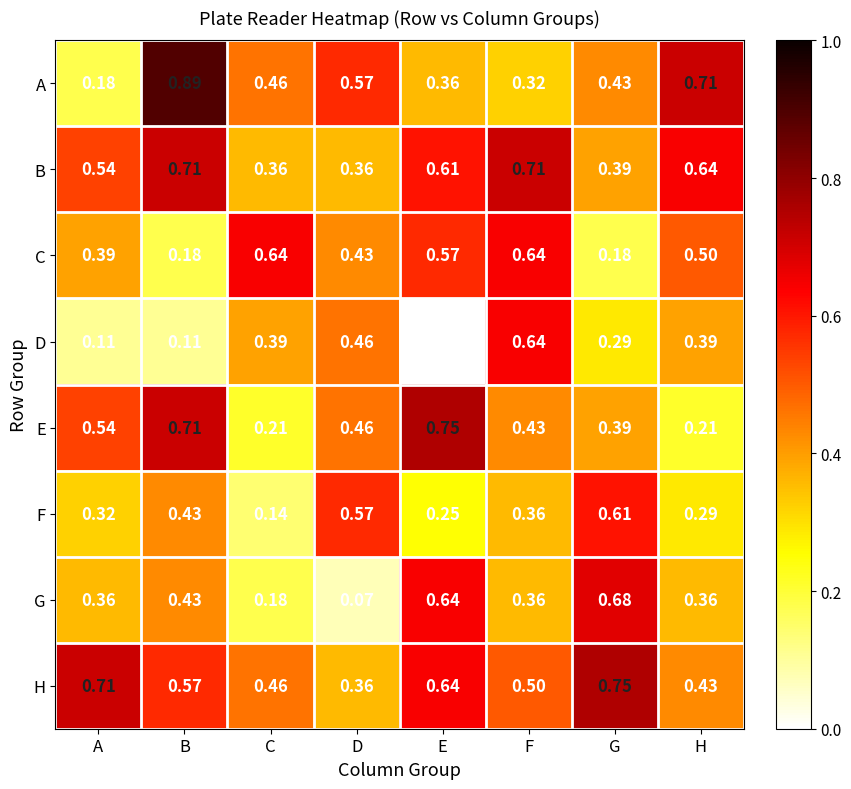

At which category does the chart reach its peak across all series?

B